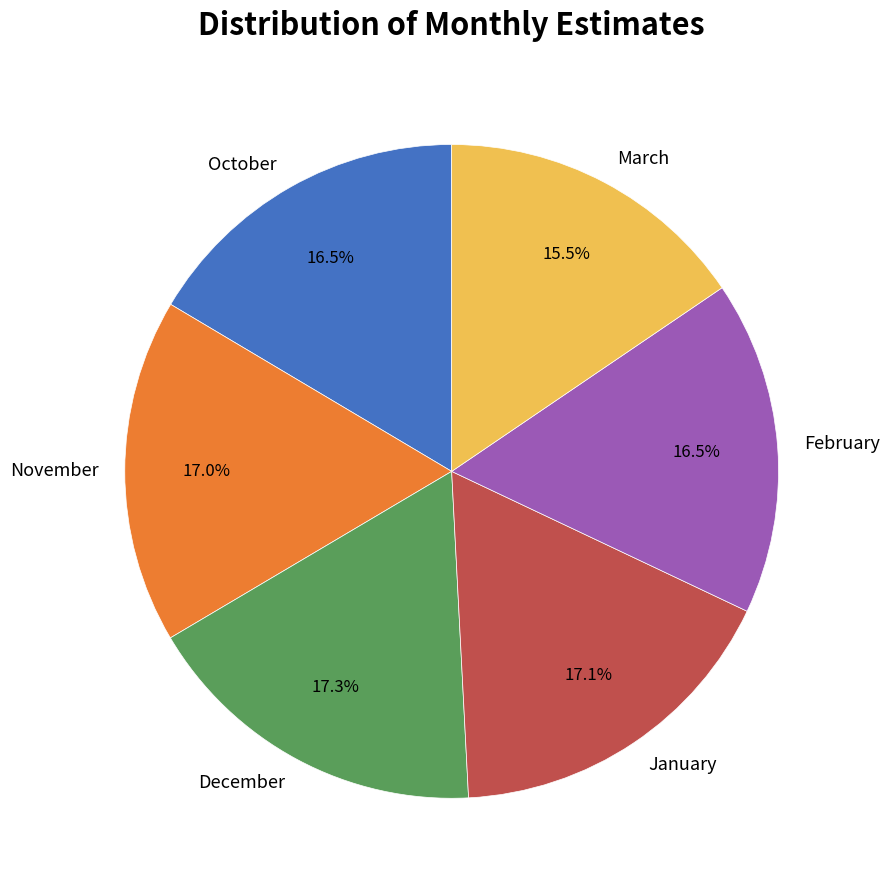

How many segments does this pie chart have?

6